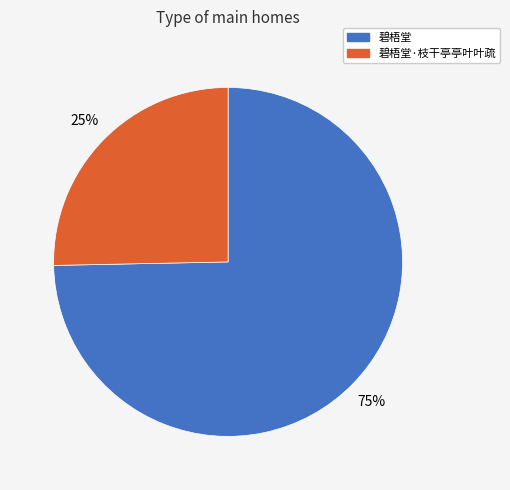

Do 碧梧堂·枝干亭亭叶叶疏 and 碧梧堂 together represent more than half of the pie?

Yes